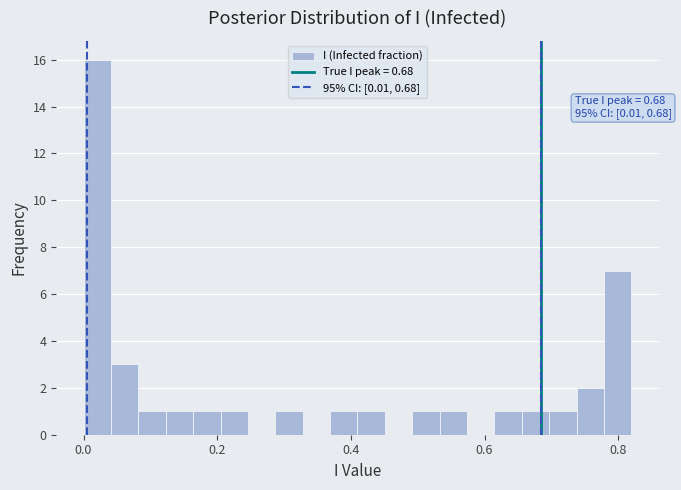

Read against the x-axis, roughly where is the centre of the tallest bar?

0.02